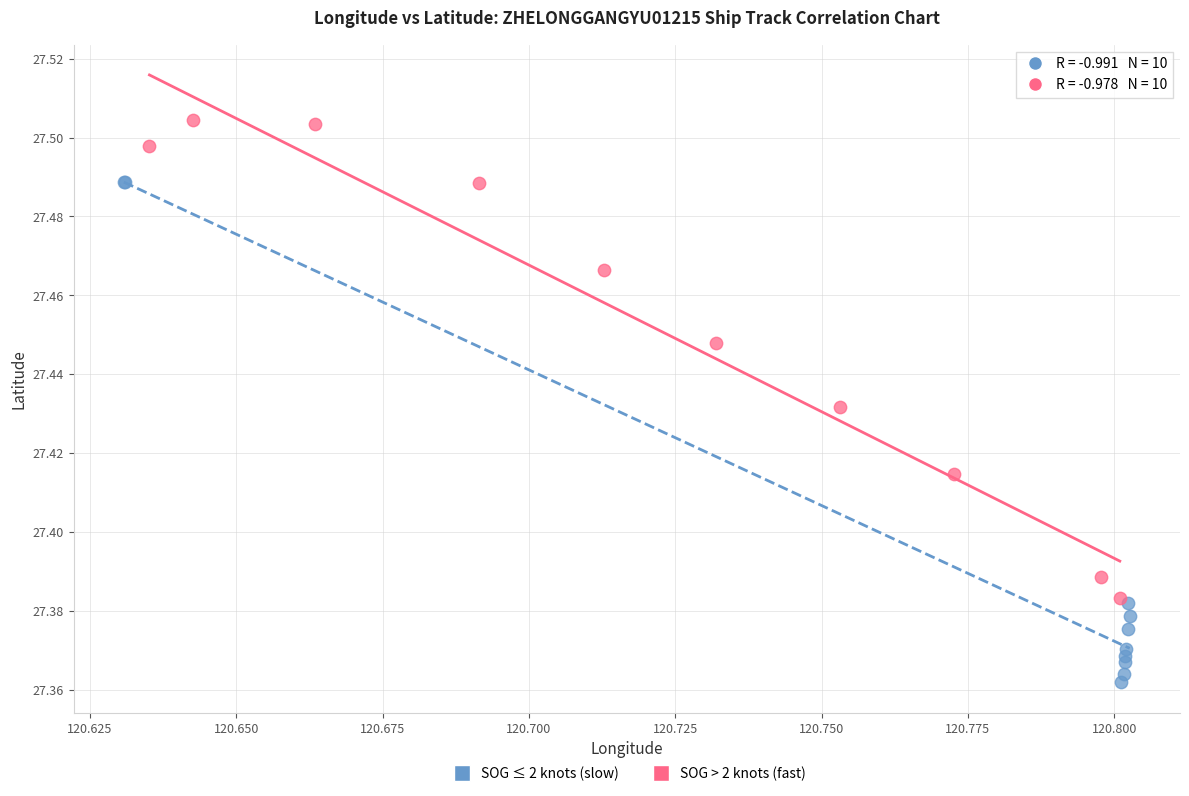

Which series has the largest Y range (max minus min)?

SOG ≤ 2 knots (slow)